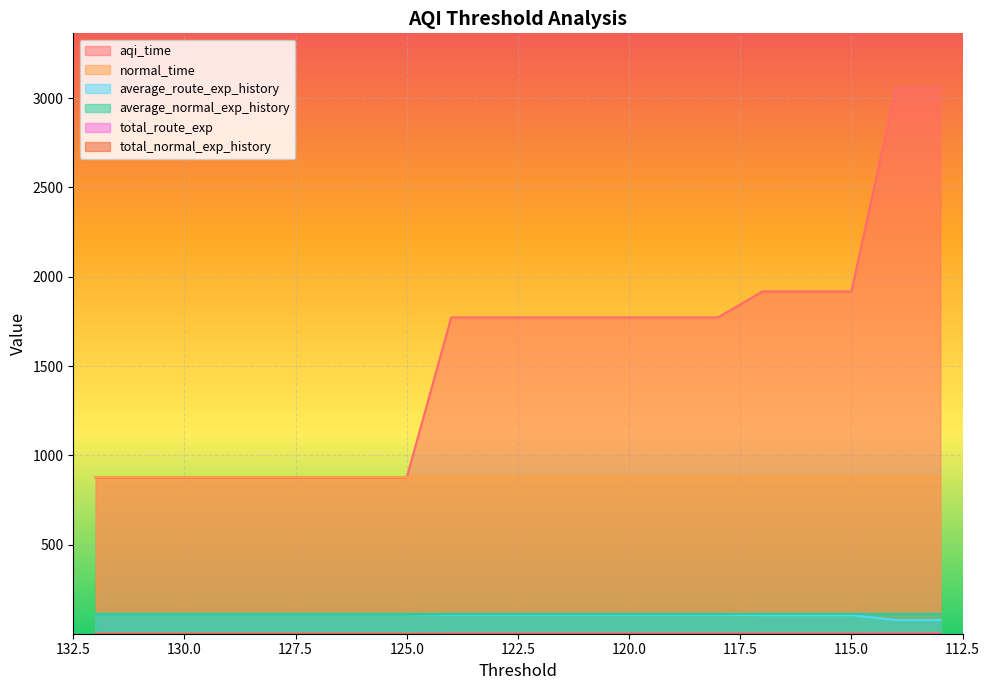

Rank the categories by average_route_exp_history value from highest to lowest.

132, 131, 130, 129, 128, 127, 126, 125, 124, 123, 122, 121, 120, 119, 118, 117, 116, 115, 114, 113